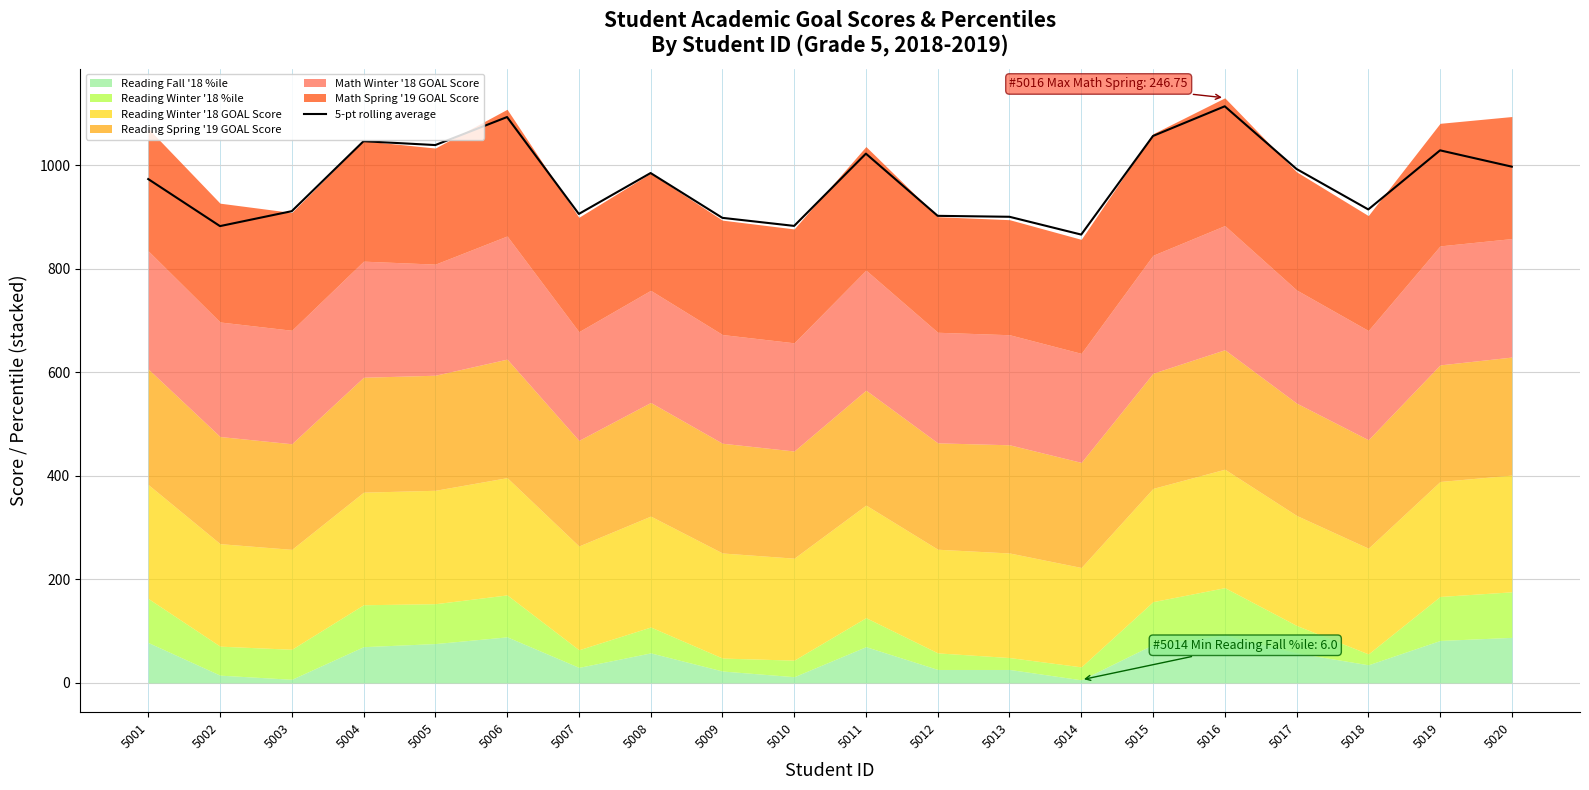

How many points are higher than both their immediate neighbors (excluding endpoints)?

6